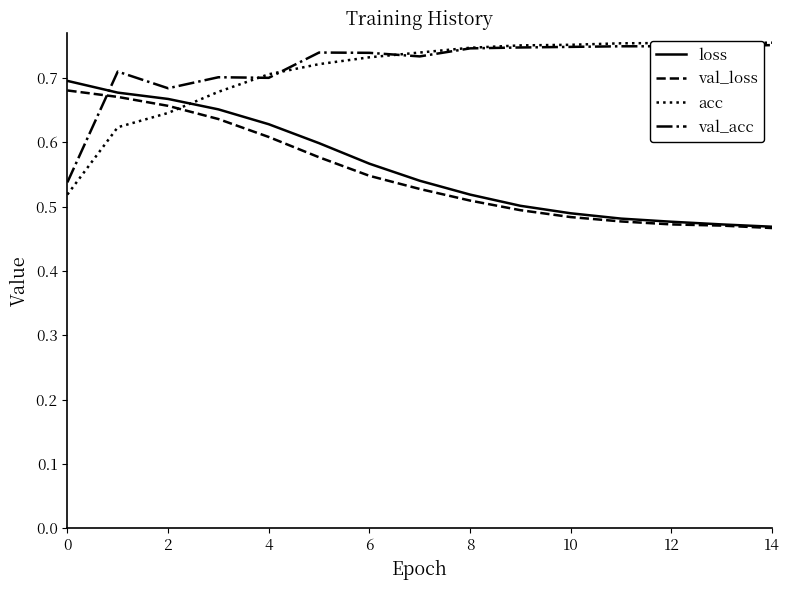

What is the value of the val_loss point at the 5th from the left?

0.6